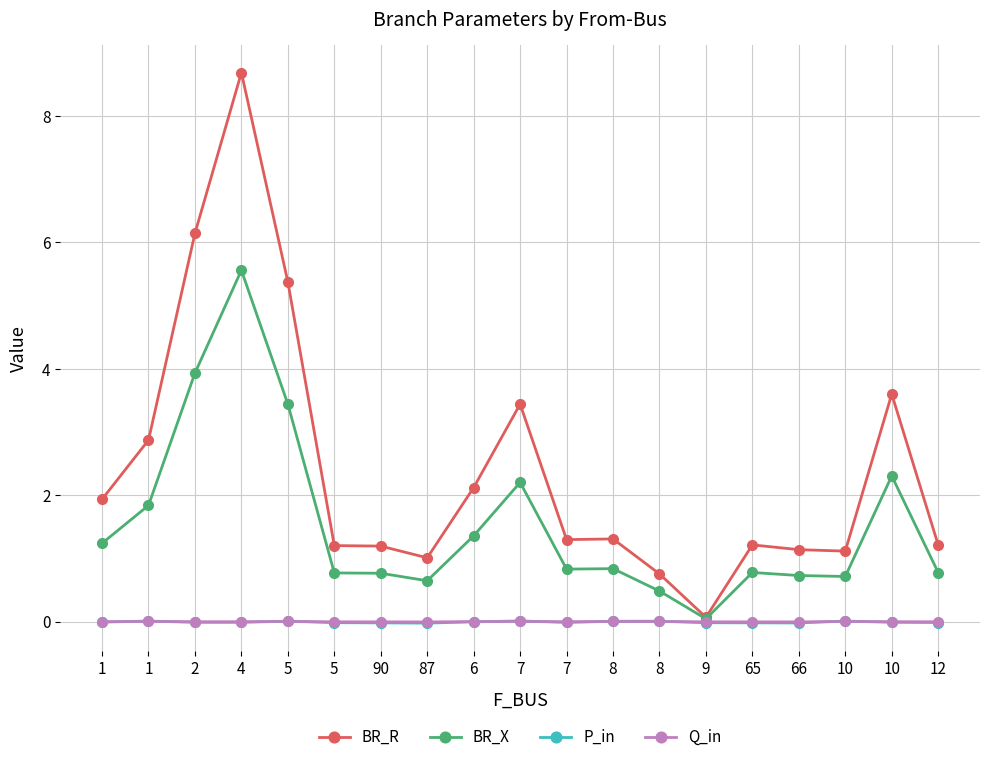

True or false: Q_in has more than 1 interior local peaks.

True